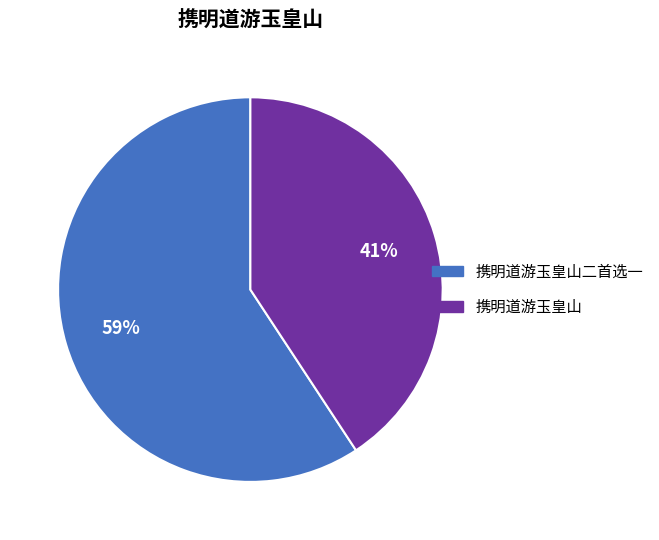

To the nearest percent, what is the average slice percentage?

50%